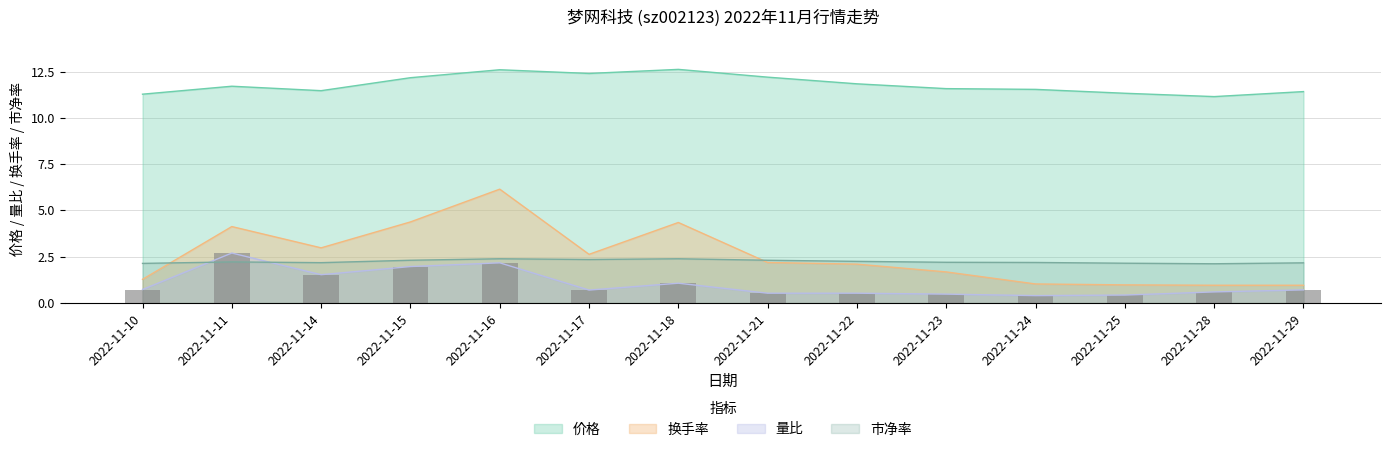

At which category is the sum across all series the highest?

2022-11-16